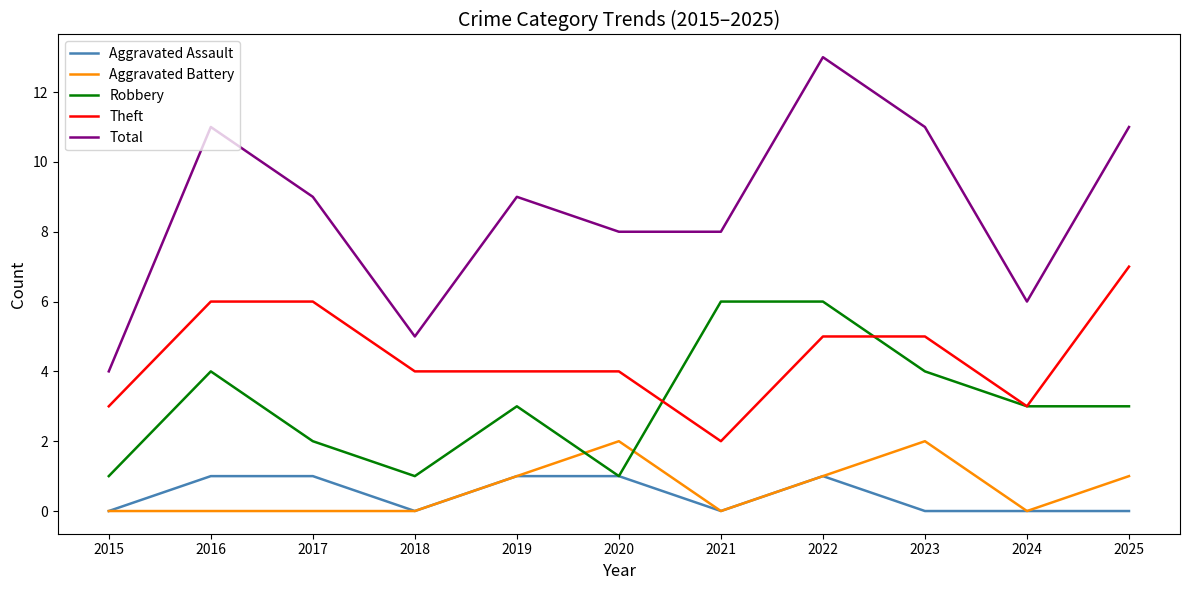

Rank the series by their maximum value, from lowest to highest.

Aggravated Assault, Aggravated Battery, Robbery, Theft, Total